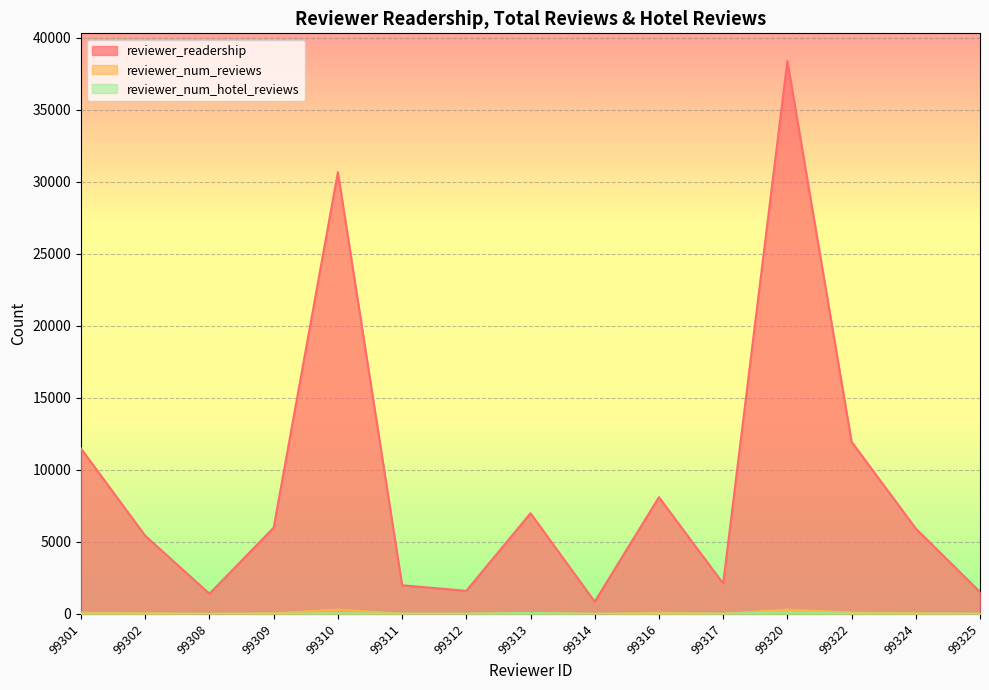

What is the total value across all series at 99317?

2150